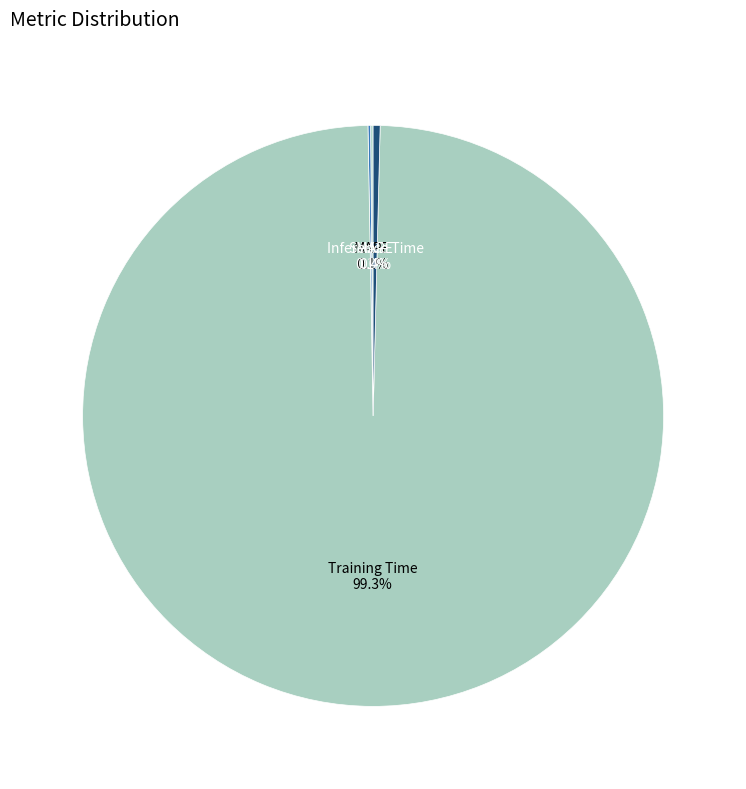

What is the largest slice in the pie chart?

Training Time